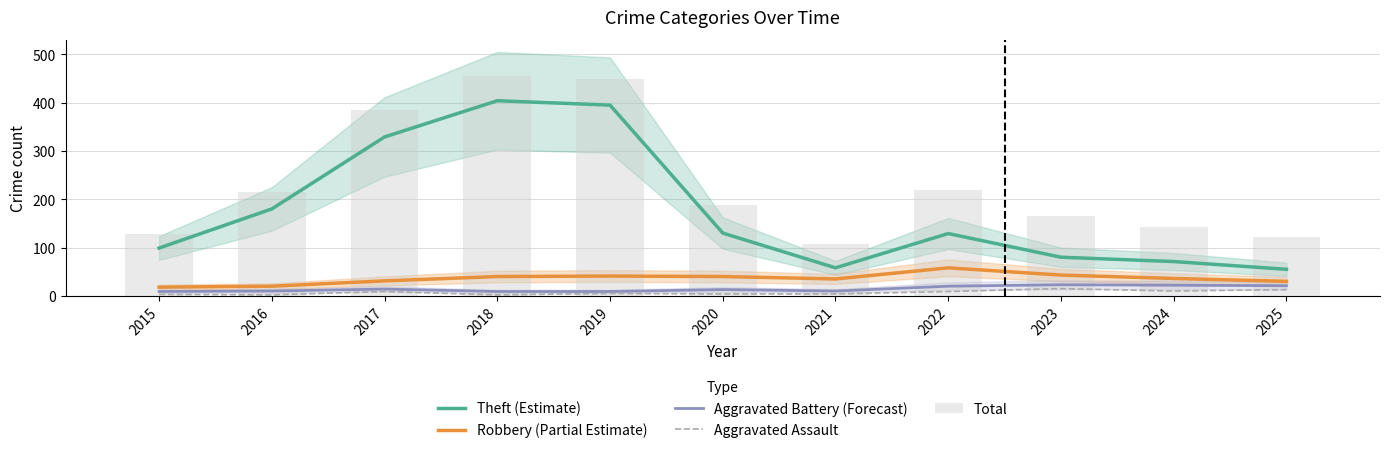

Where does the Aggravated Battery (Forecast) series first go above 13?

2017